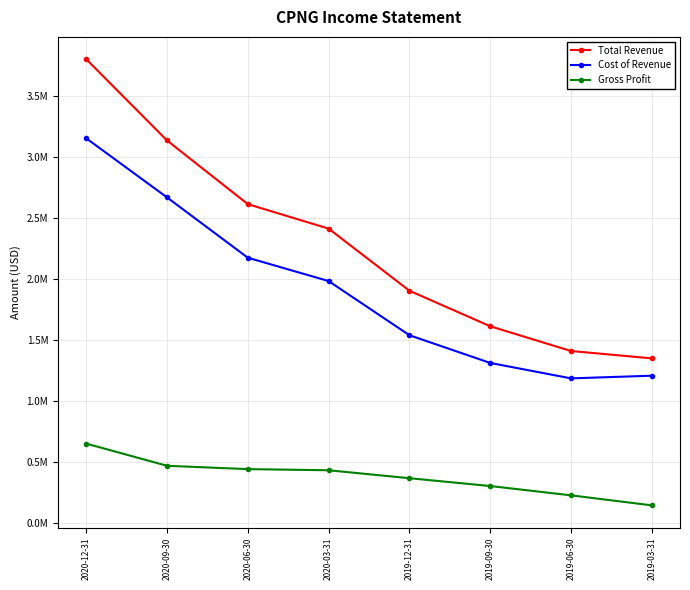

True or false: Cost of Revenue and Gross Profit cross at least once.

False